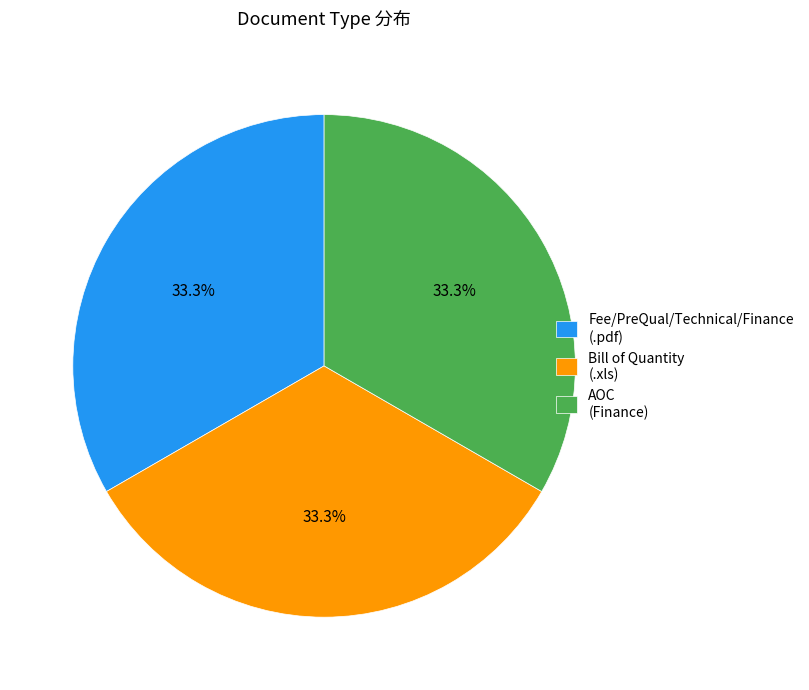

What is the ratio of the value at Fee/PreQual/Technical/Finance (.pdf) to the value at Bill of Quantity (.xls)?

1.0